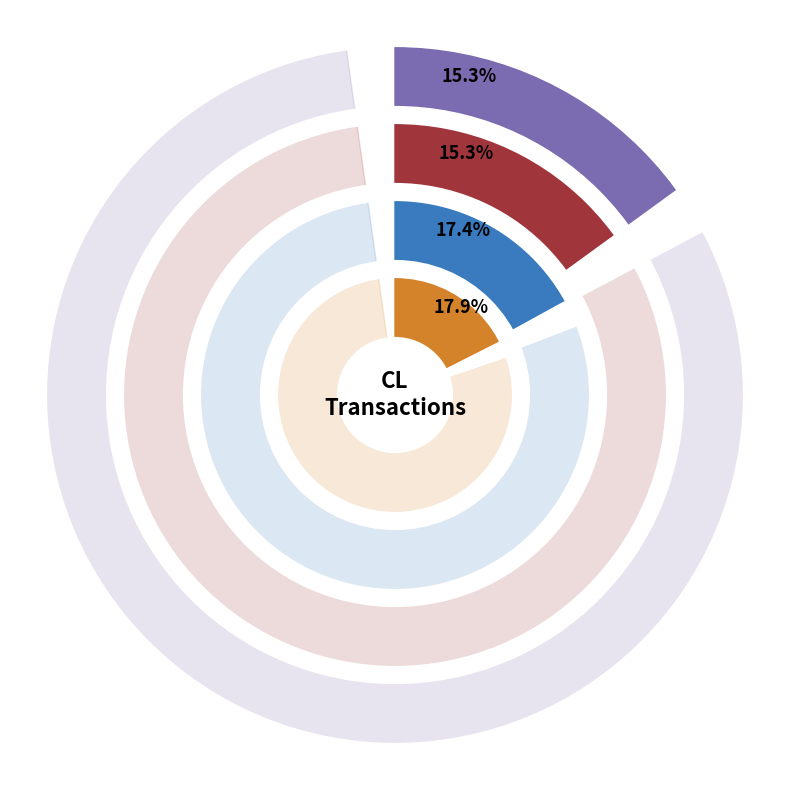

Is it true that SEWAM is 6% of the pie?

False